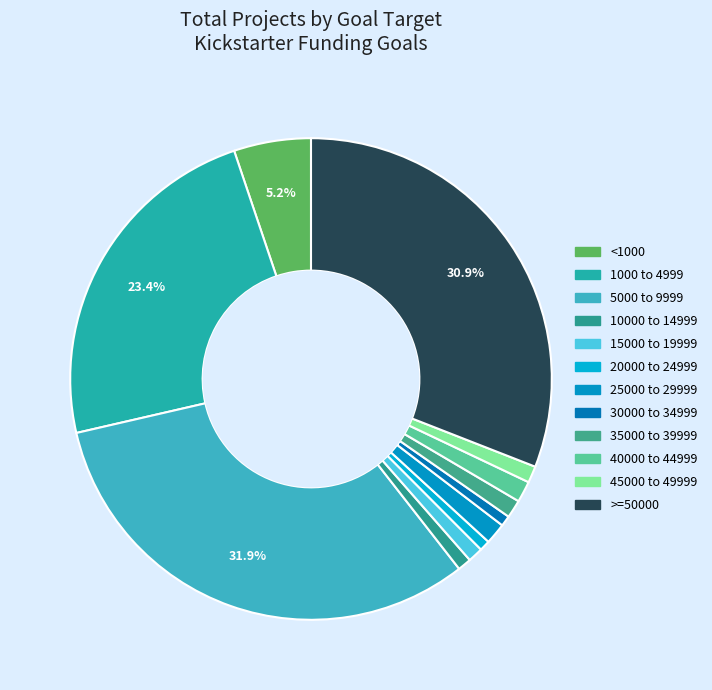

To the nearest percent, what percentage of the pie is 35000 to 39999?

1%